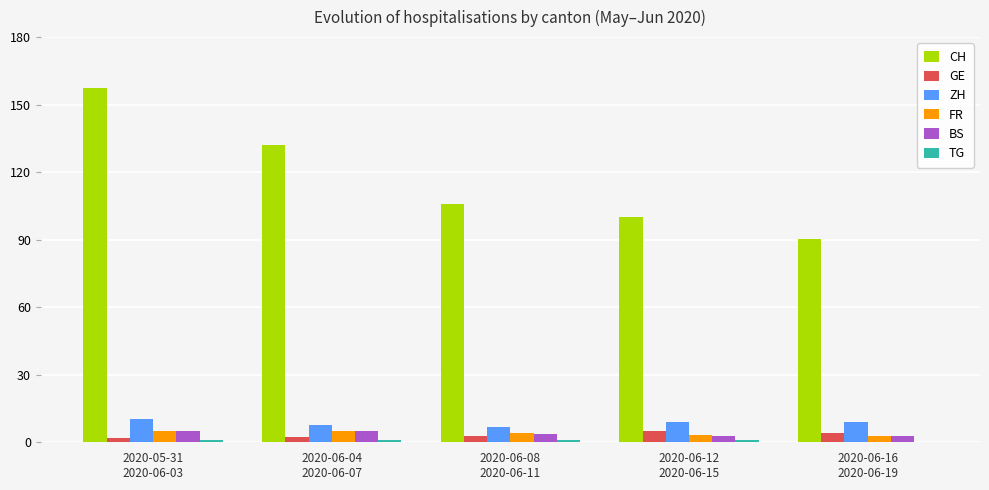

What is the average value of the ZH series?

8.6